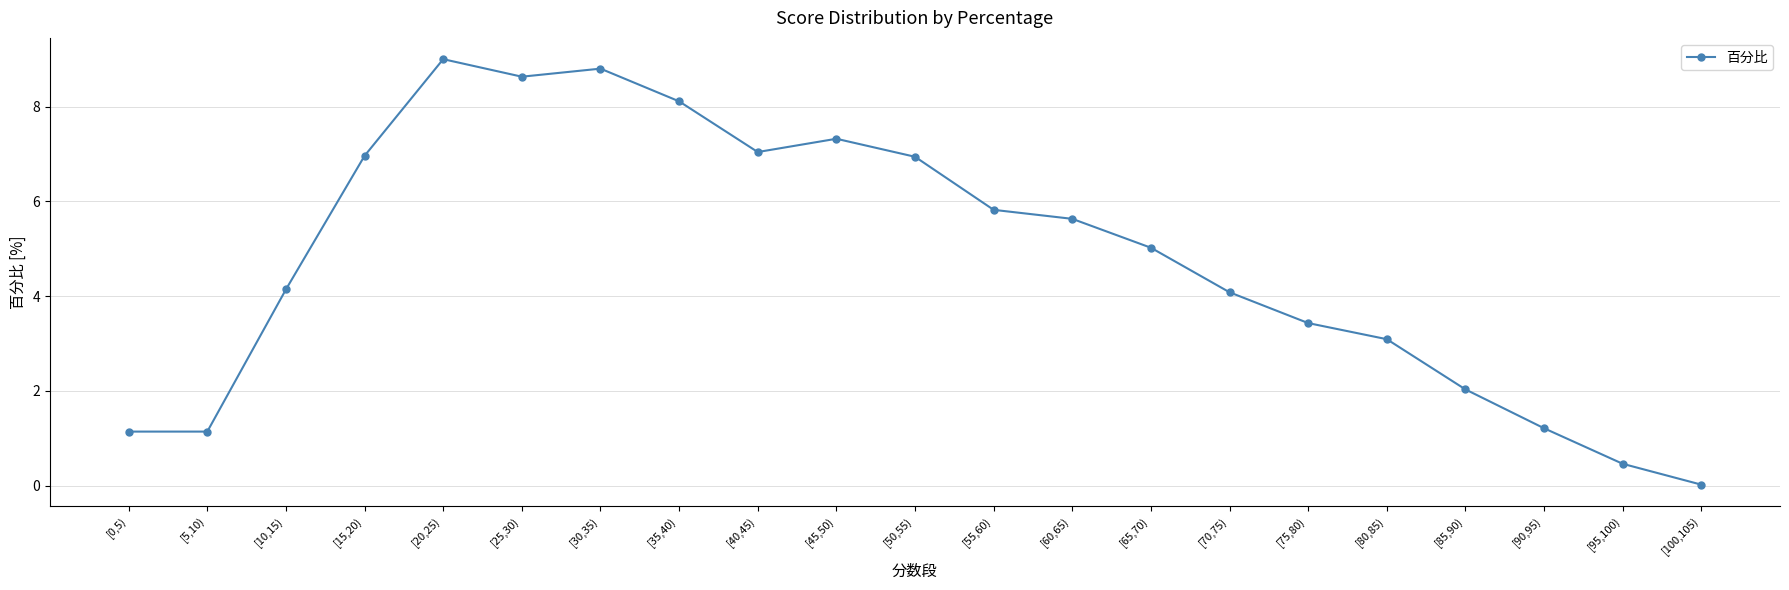

Where does the data first go above 5?

[15,20)